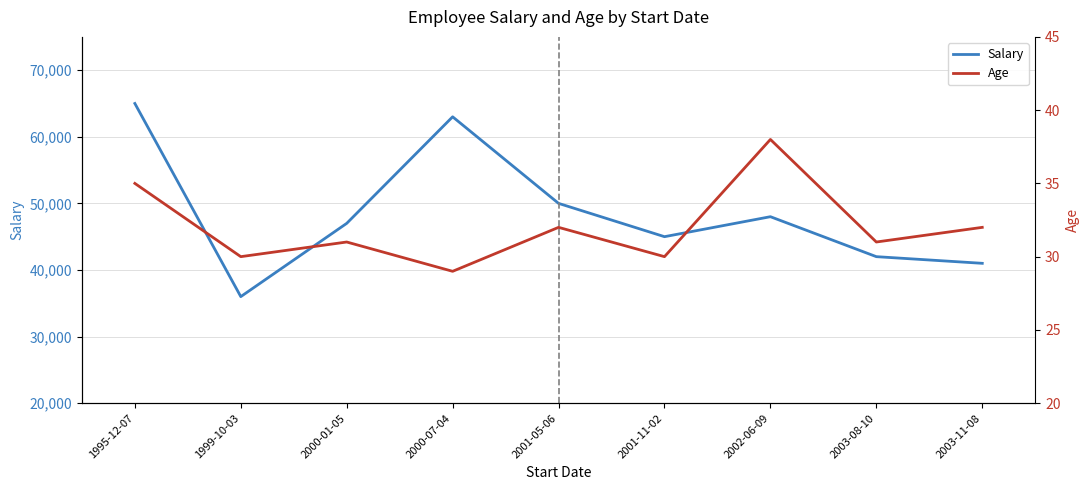

At which category is the sum across all series the highest?

1995-12-07